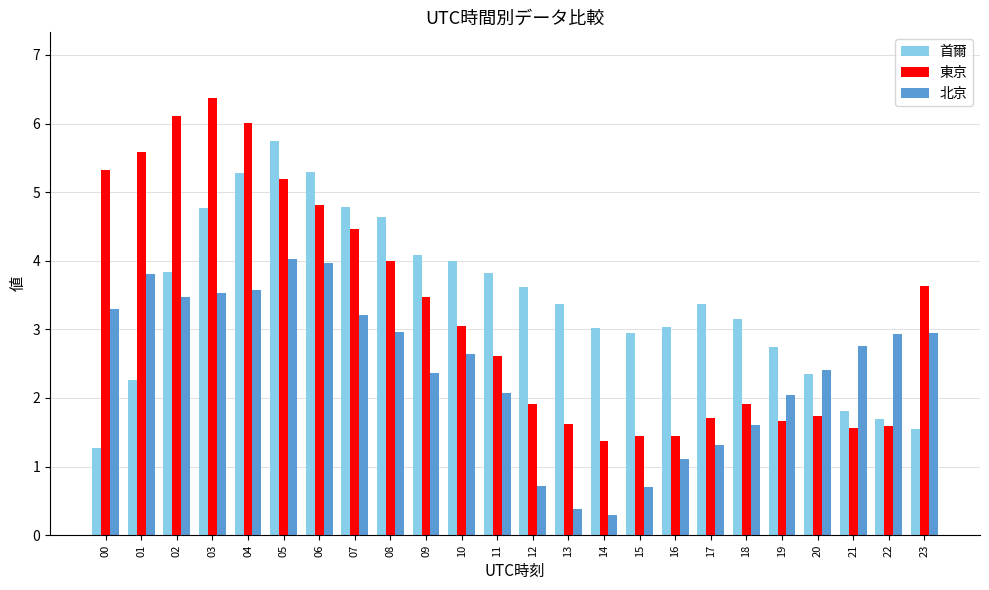

Where does the 東京 series first go above 3?

00